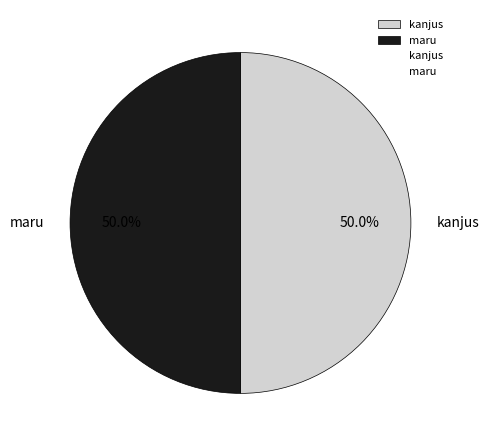

What is the ratio of the value at kanjus to the value at maru?

1.0